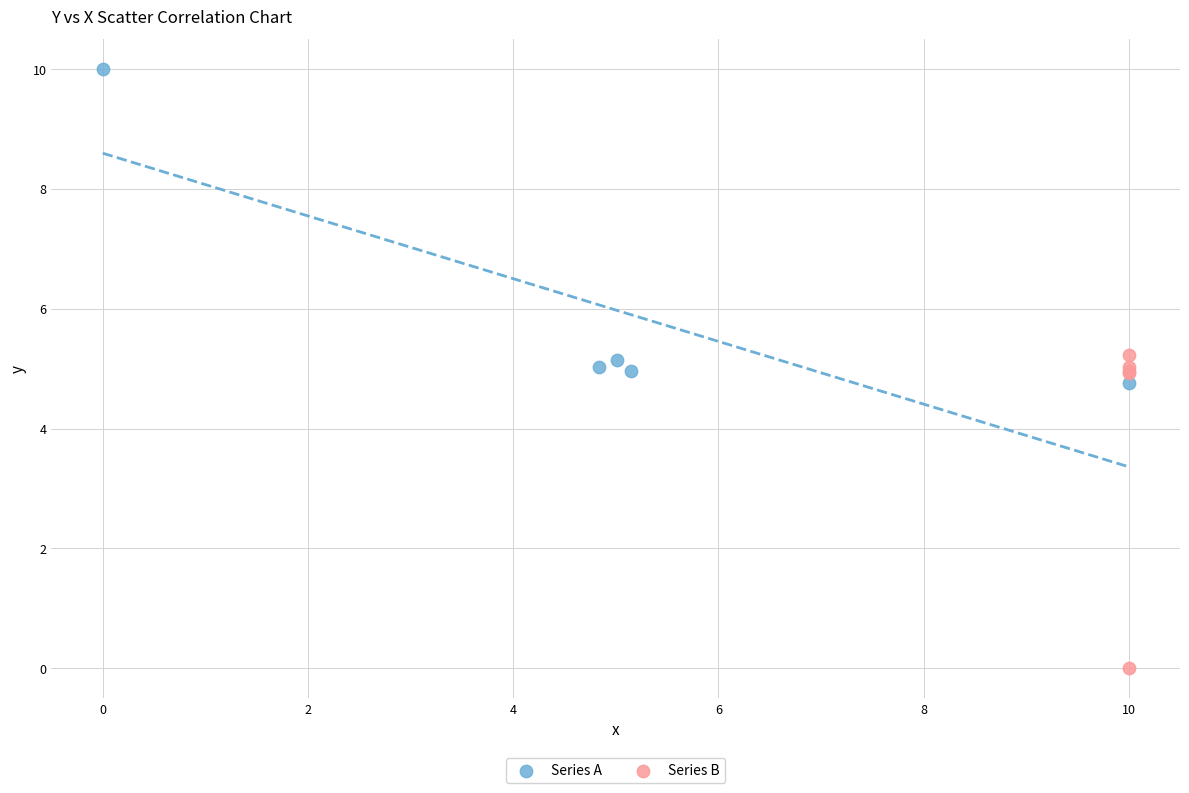

Which series contains the lowest Y value?

Series B